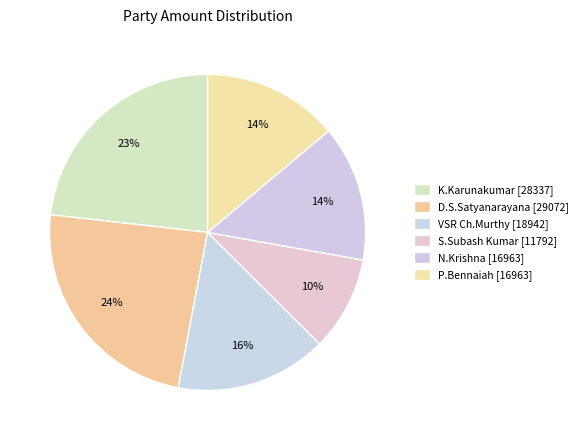

True or false: K.Karunakumar accounts for 9% of the total.

False